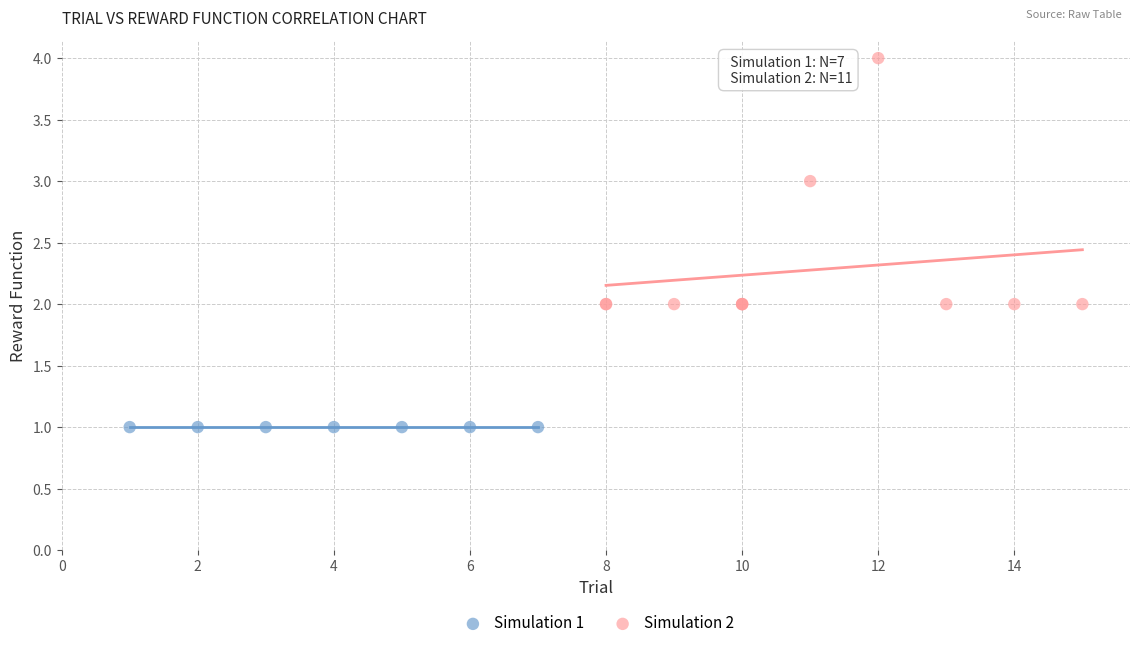

Which series reaches the minimum Y coordinate?

Simulation 1